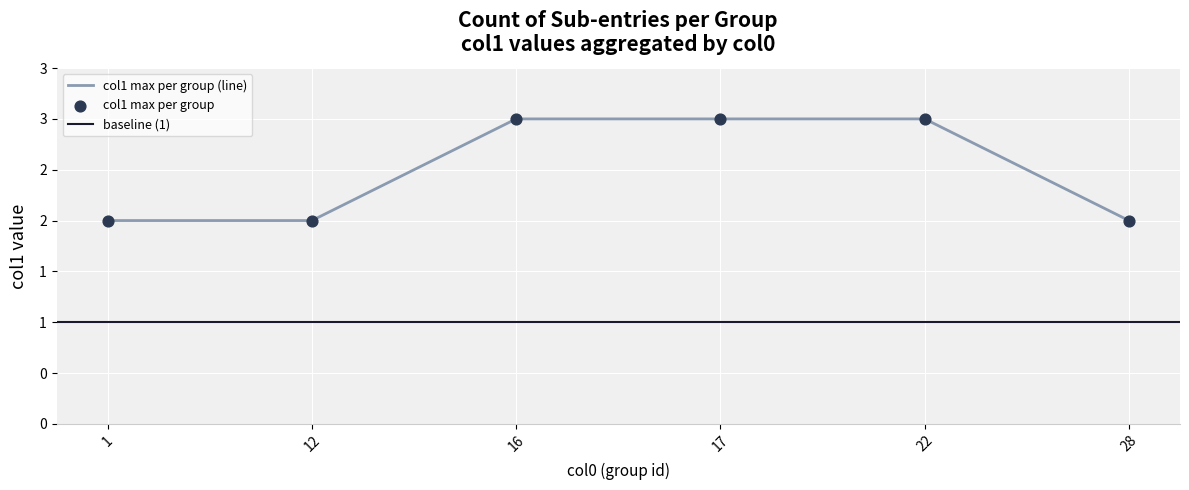

Which has a higher value, 28 or 22?

22